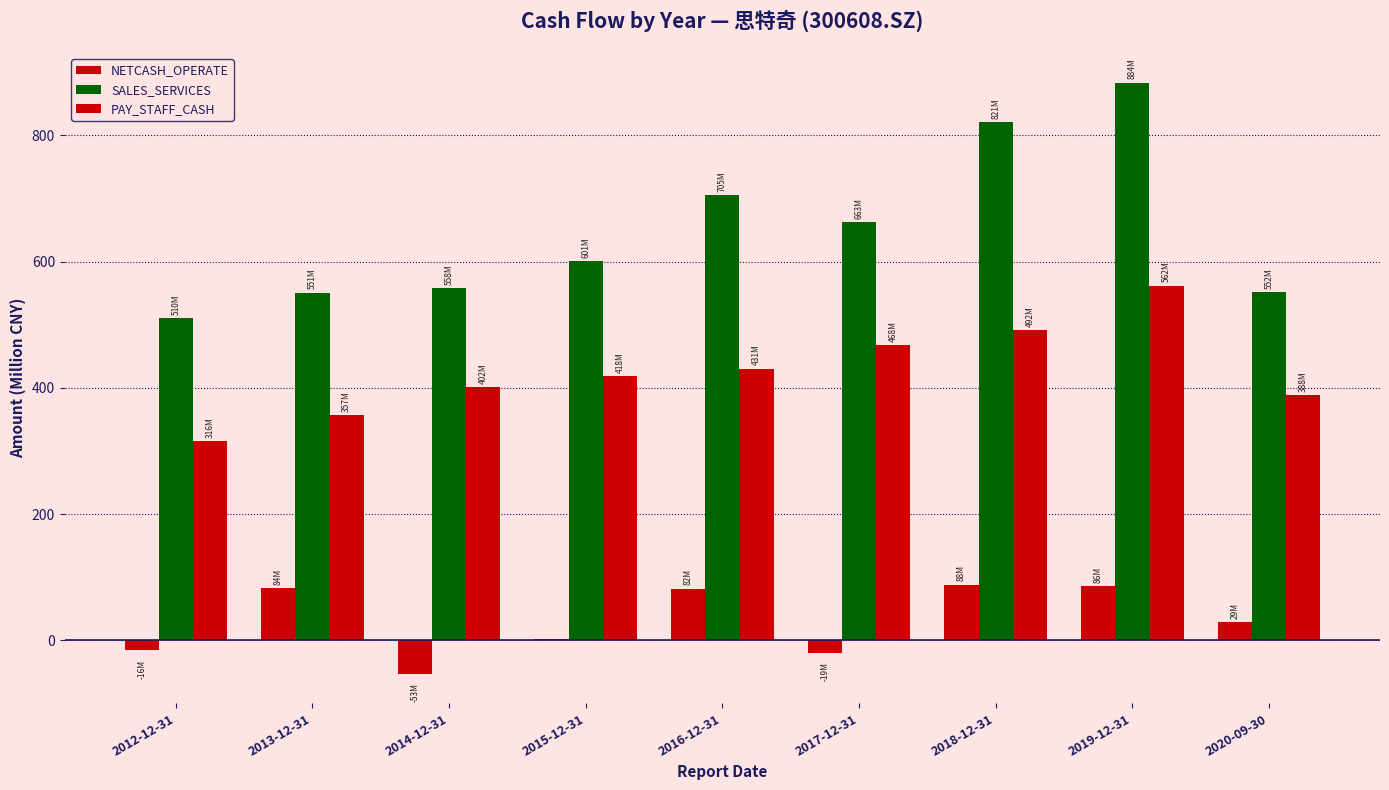

What is the sum of the PAY_STAFF_CASH values at 2012-12-31 and 2015-12-31?

734.6